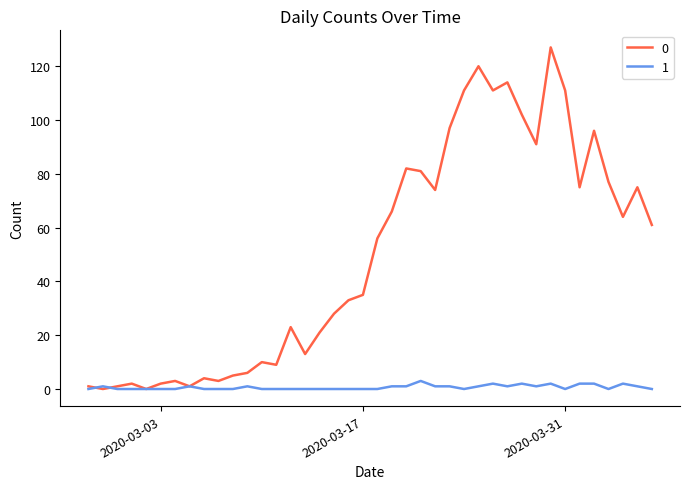

What is the highest value of the 1 series?

3